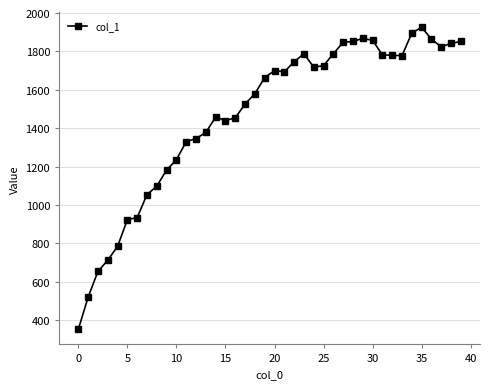

What is the value of the 31st point from the left?

1858